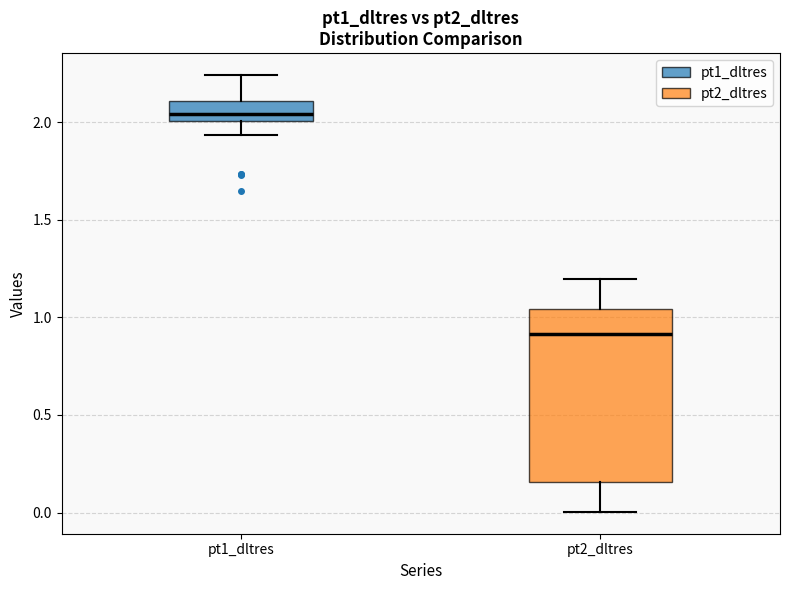

Which box has the highest median line?

pt1_dltres